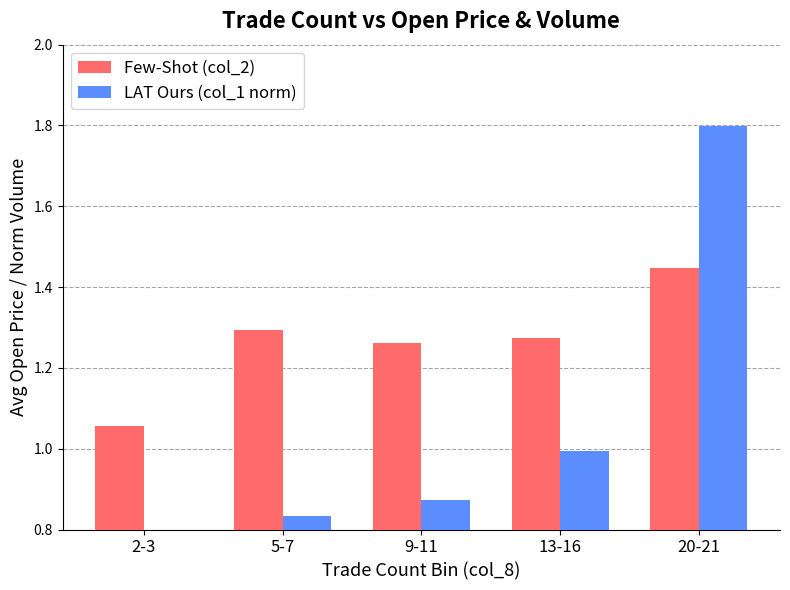

How many distinct data groups are displayed?

2